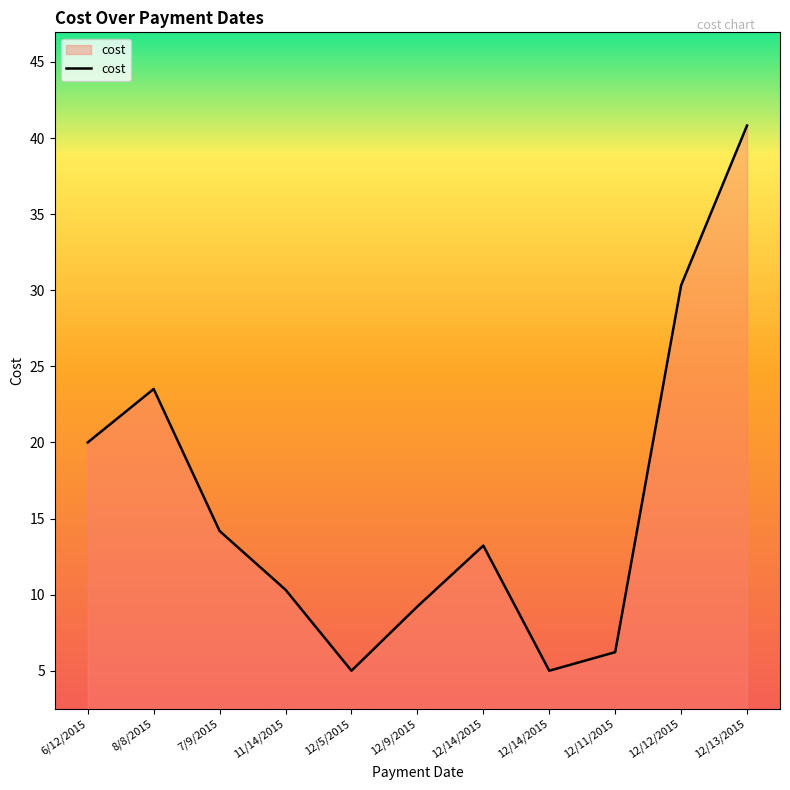

At which label does the data first exceed 13?

6/12/2015